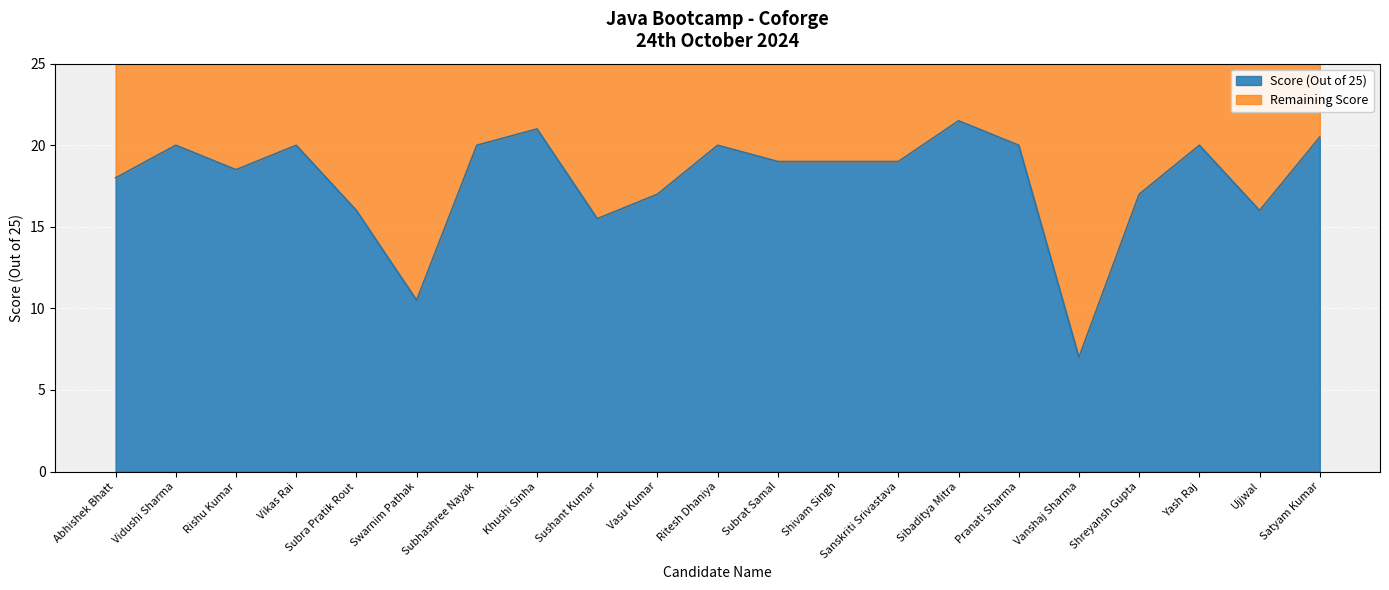

What position from the left is Khushi Sinha?

8